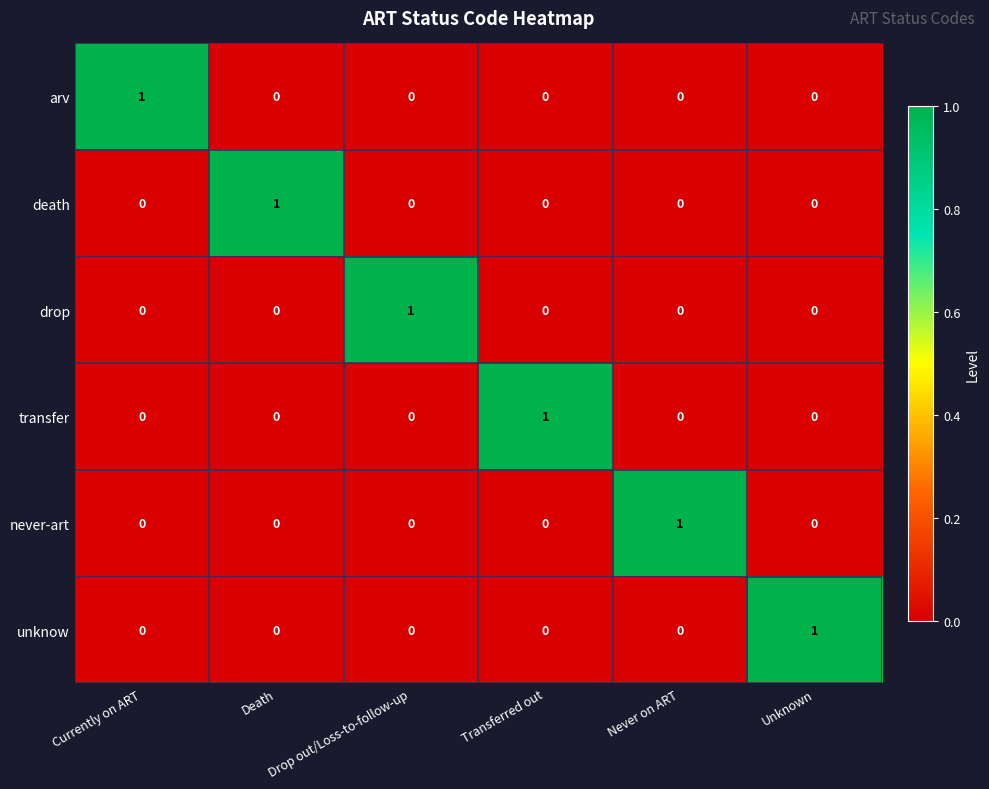

True or false: death has a value of 0 at Transferred out.

True